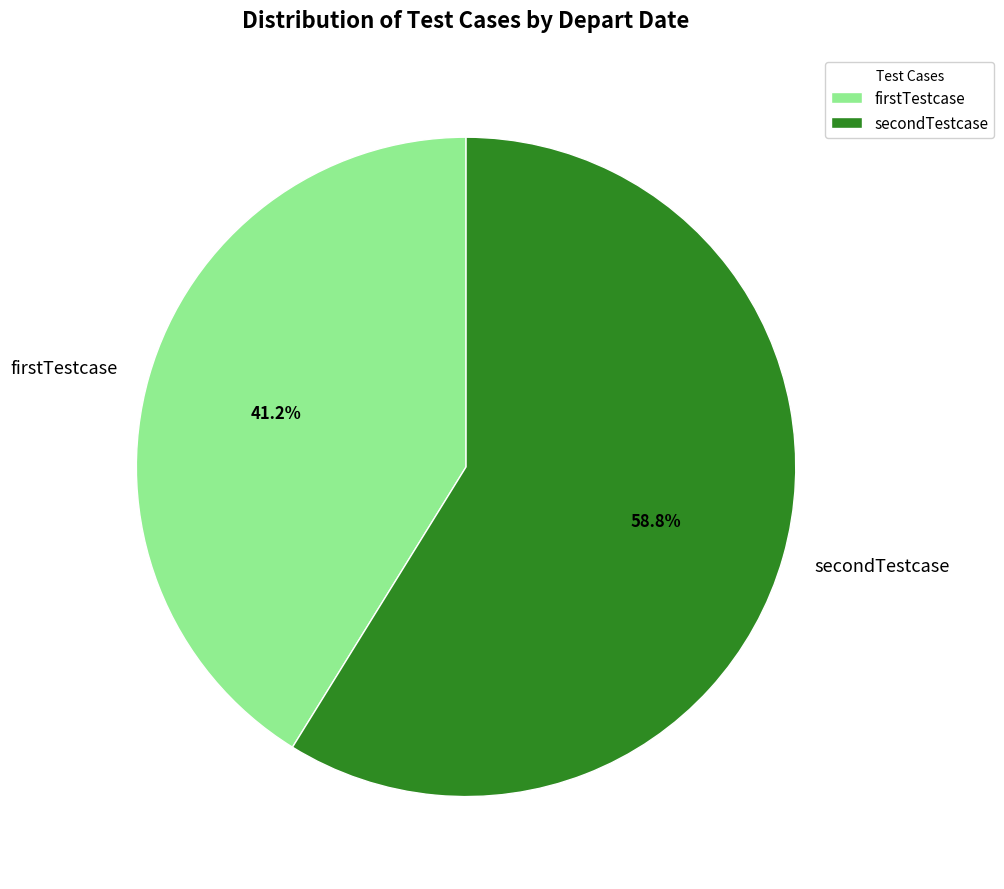

Which has a higher value, firstTestcase or secondTestcase?

secondTestcase